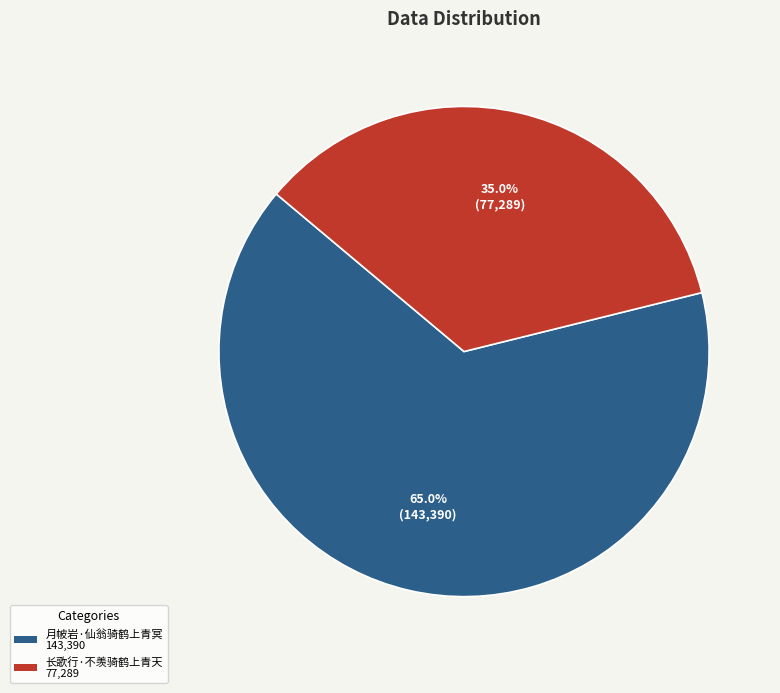

Do 月帔岩·仙翁骑鹤上青冥 and 长歌行·不羡骑鹤上青天 together represent more than half of the pie?

Yes